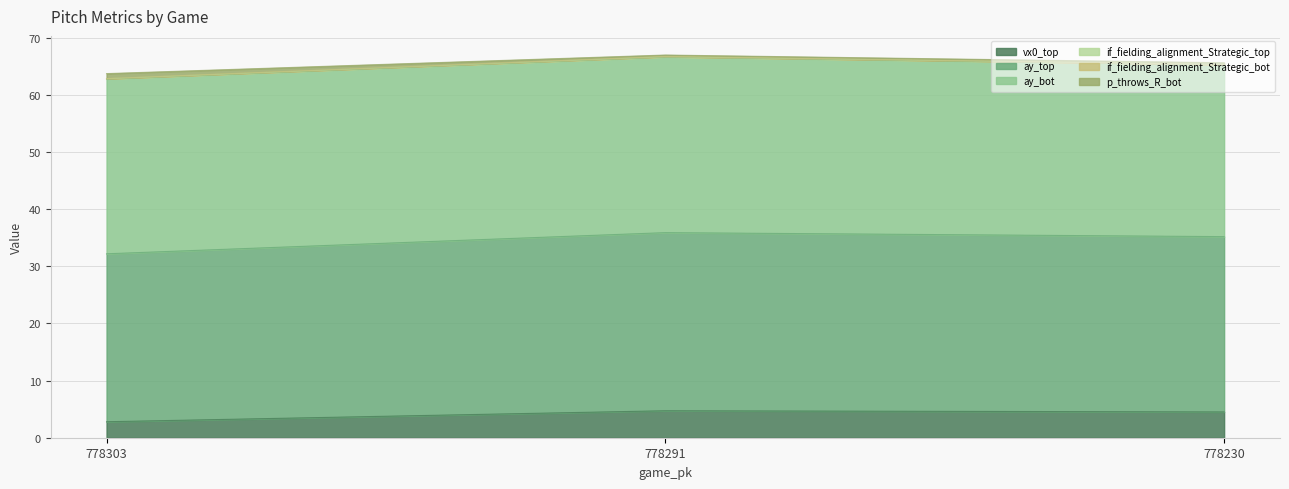

What is the lowest value of the vx0_top series?

2.8